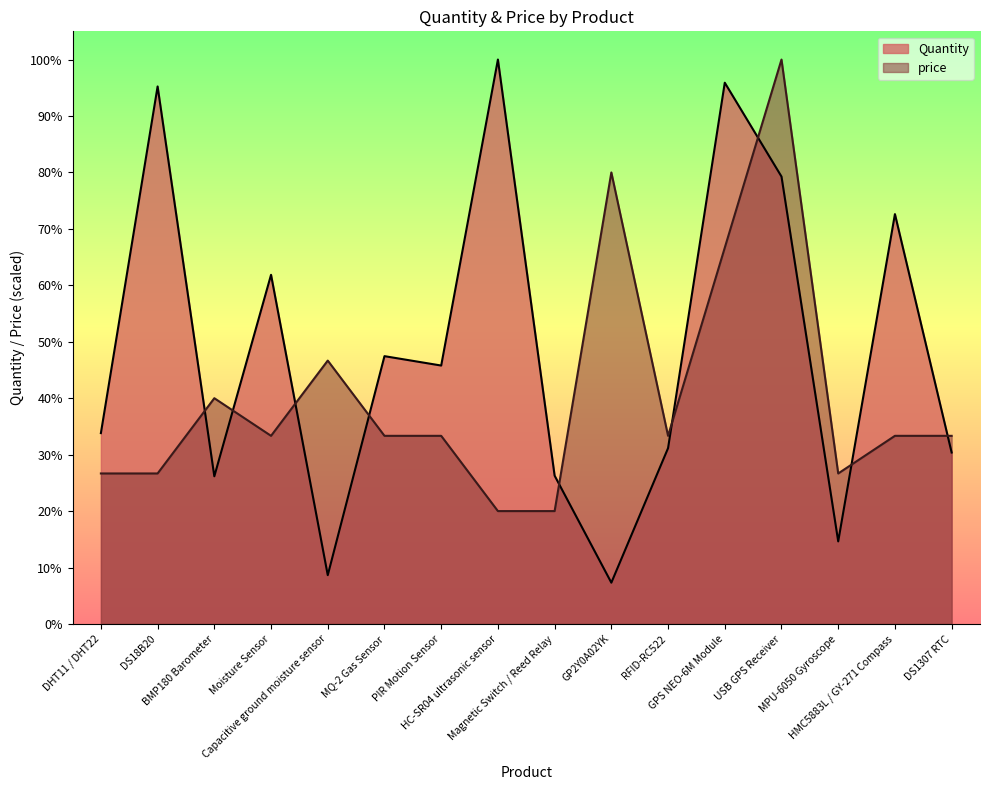

What is the difference between the maximum and minimum values in the price series?

721.6